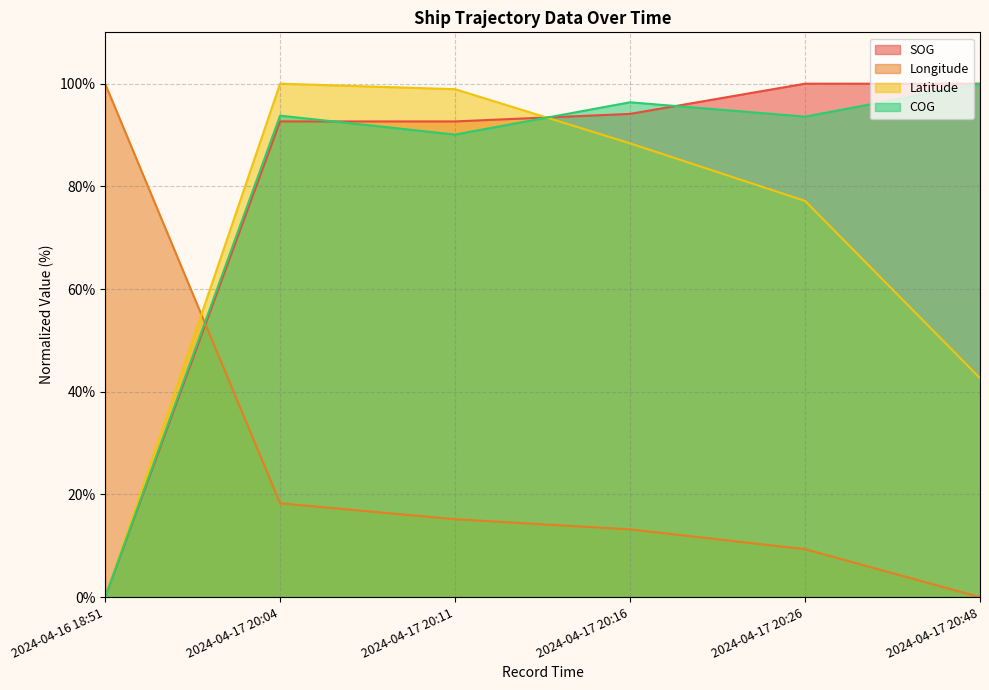

What is the approximate value of Longitude at 2024-04-17 20:11?

15.2